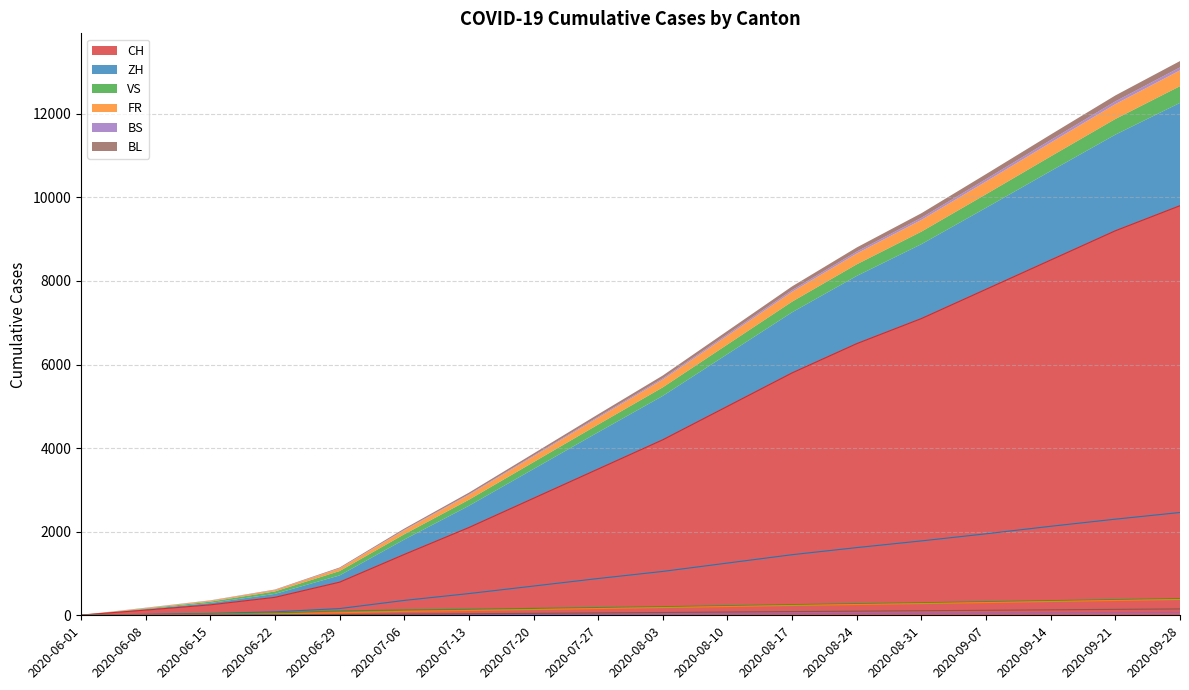

At which label does CH first exceed 4200?

2020-08-10